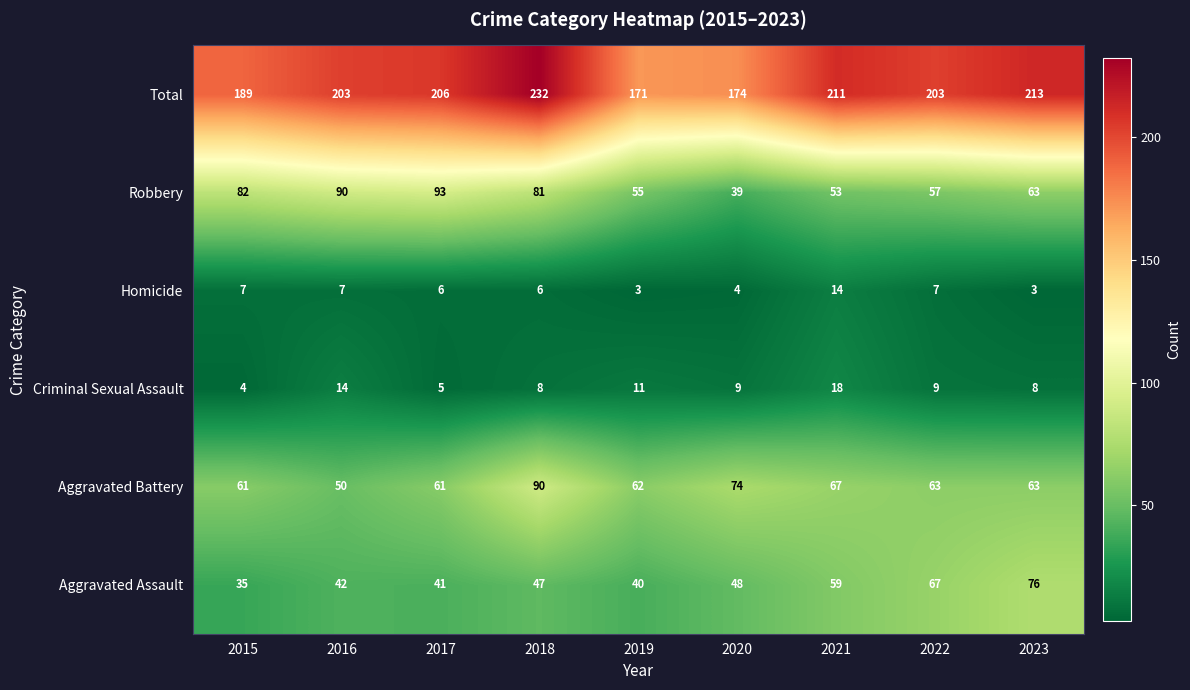

At which label does Aggravated Battery reach its minimum?

2016